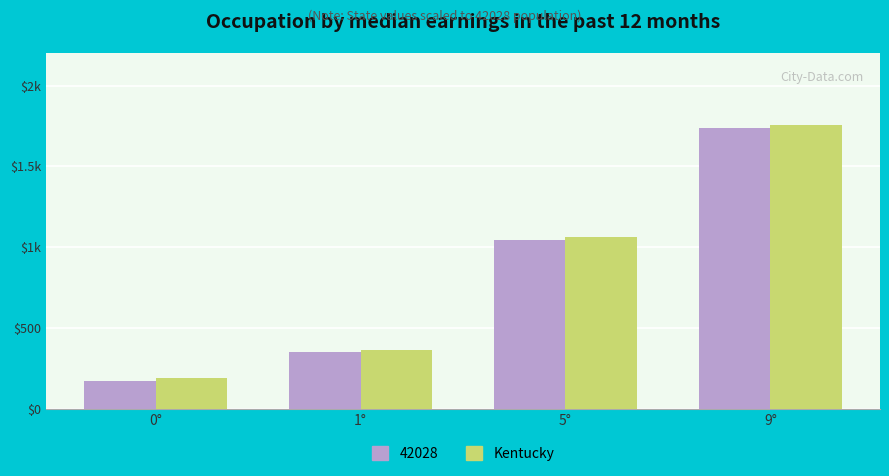

What are all the series names shown in the legend?

42028, Kentucky